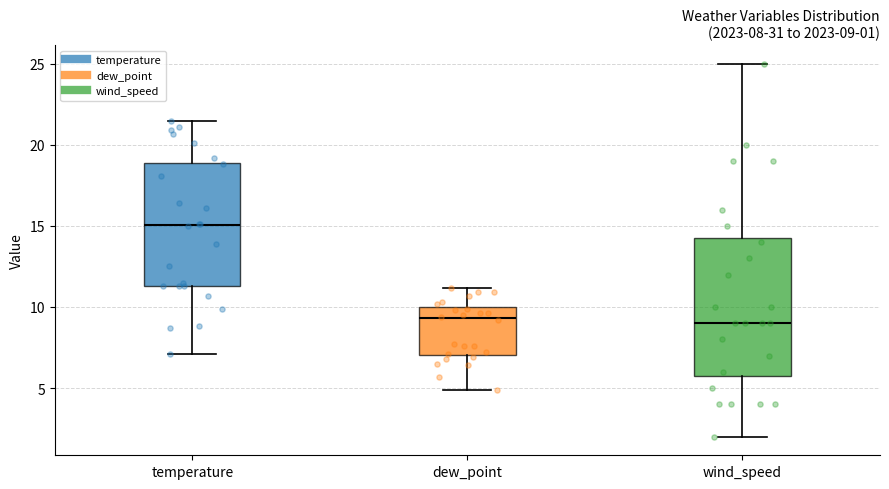

Which box's median line is the highest?

temperature